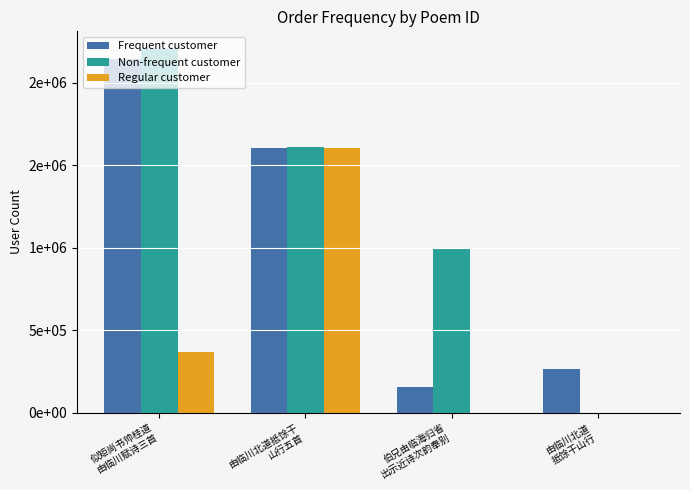

What is the value of the Regular customer bar at the 1st from the left?

369752